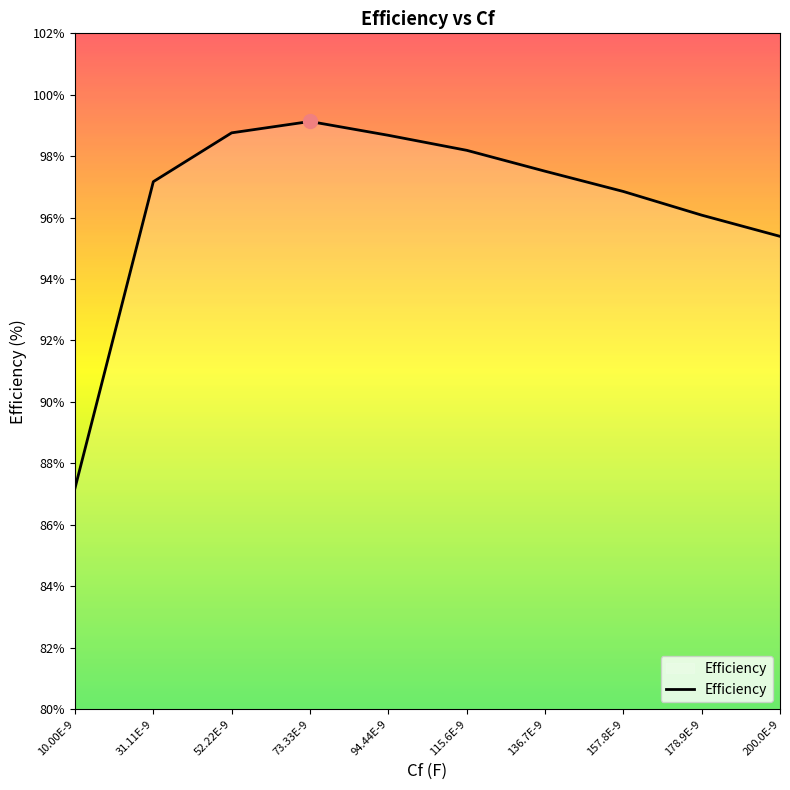

What position from the left is 10.00E-9?

1